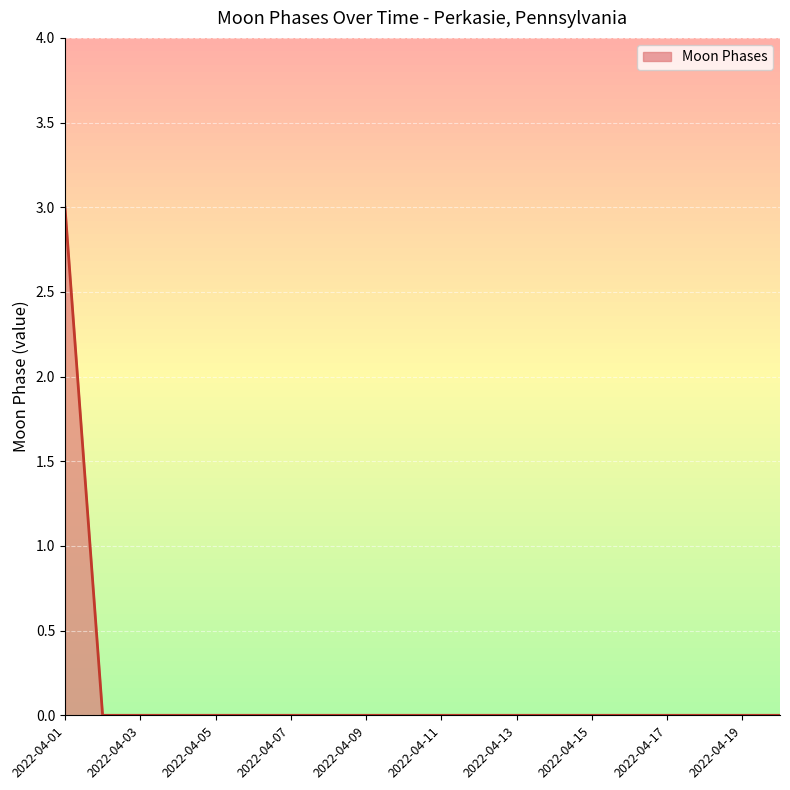

Count the number of data series in this chart.

1